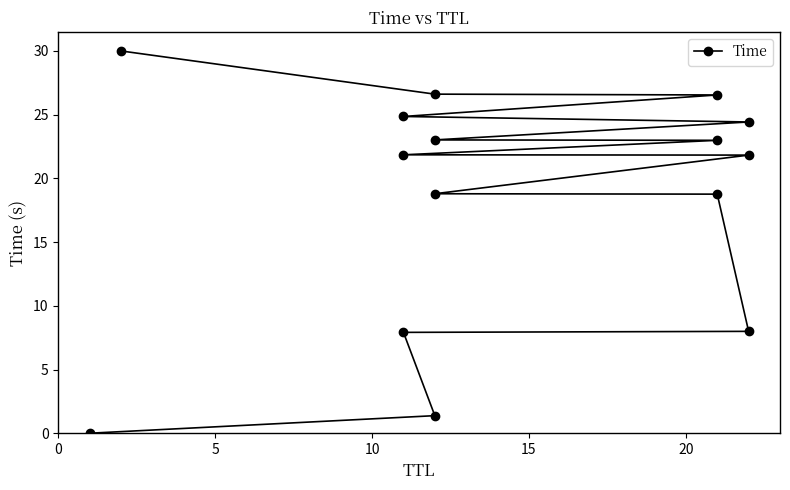

Reading left to right, what are all the values shown in this chart?

0.0	1.4	7.9	8.0	18.8	18.8	21.8	21.9	23.0	23.0	24.4	24.9	26.5	26.6	30.0